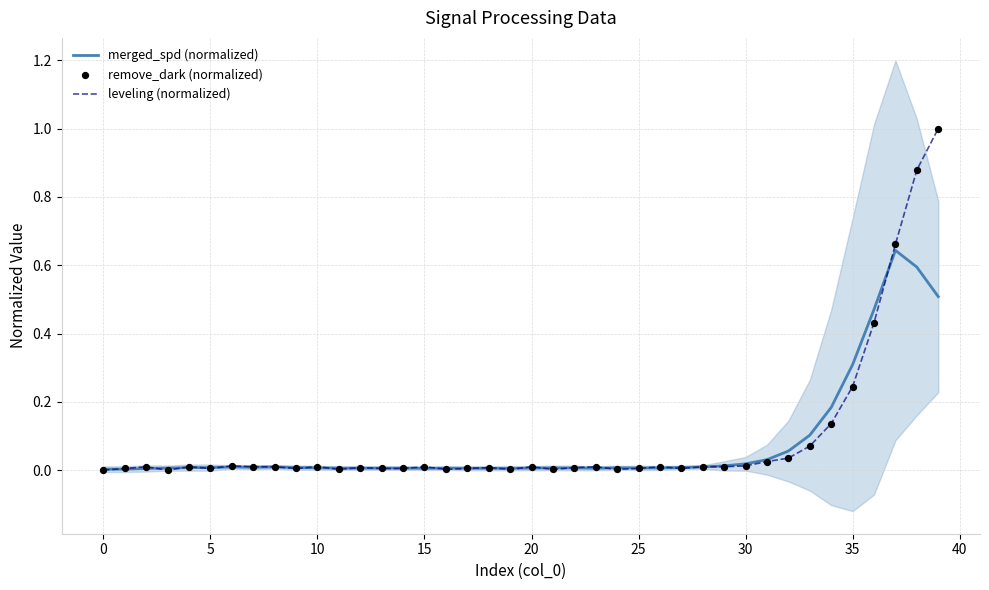

Which series has the widest spread of Y values?

leveling (normalized)